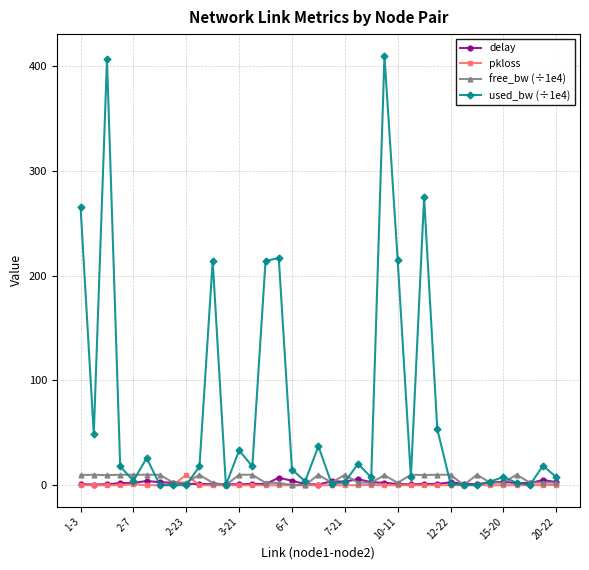

What is the maximum value shown in the chart?

409.7